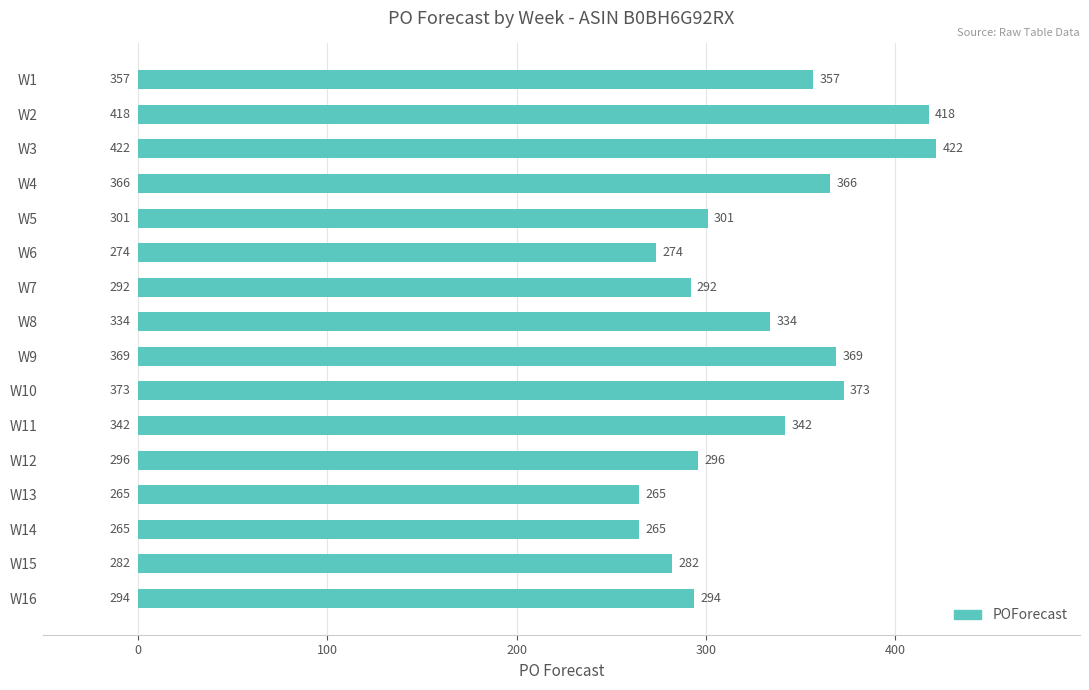

True or false: the data shows 334 at W8.

True